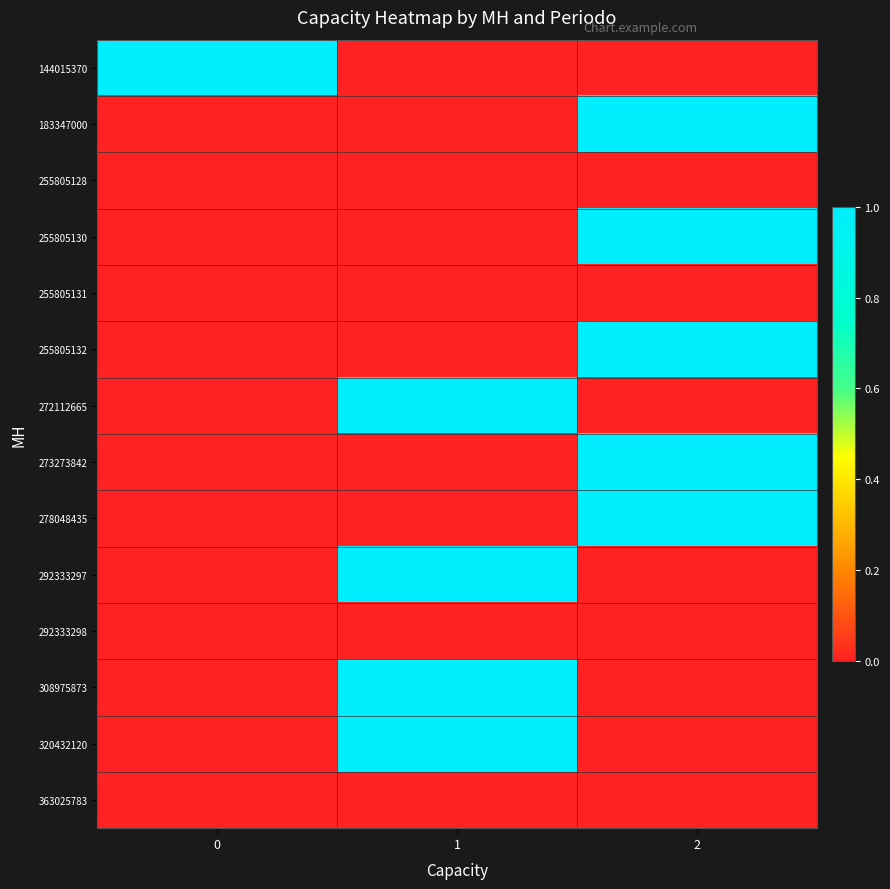

What is the spread (max minus min) of values at 2?

1